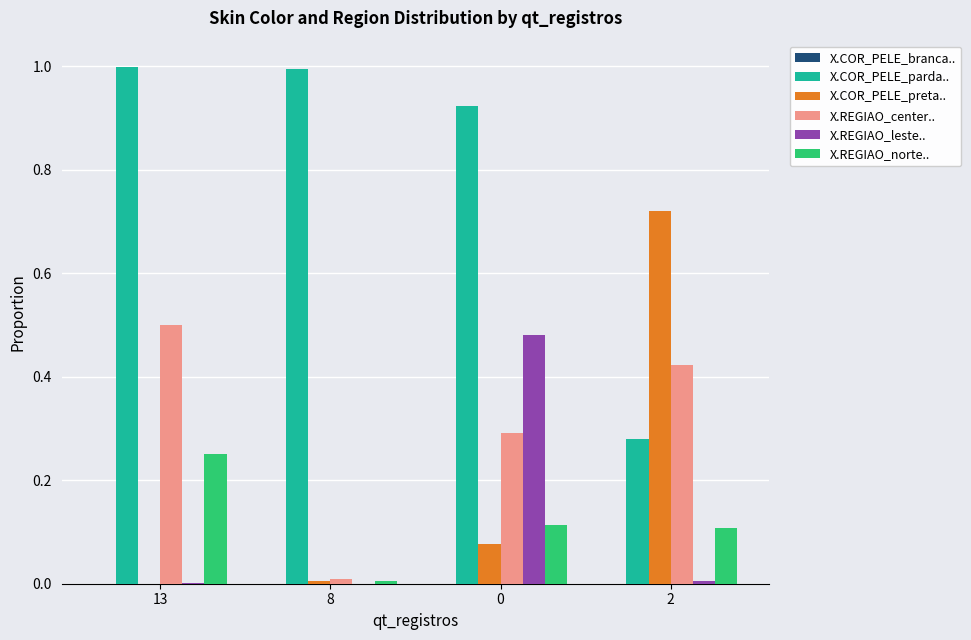

The X.COR_PELE_preta.. series shows 0.0 at 8. True or false?

True